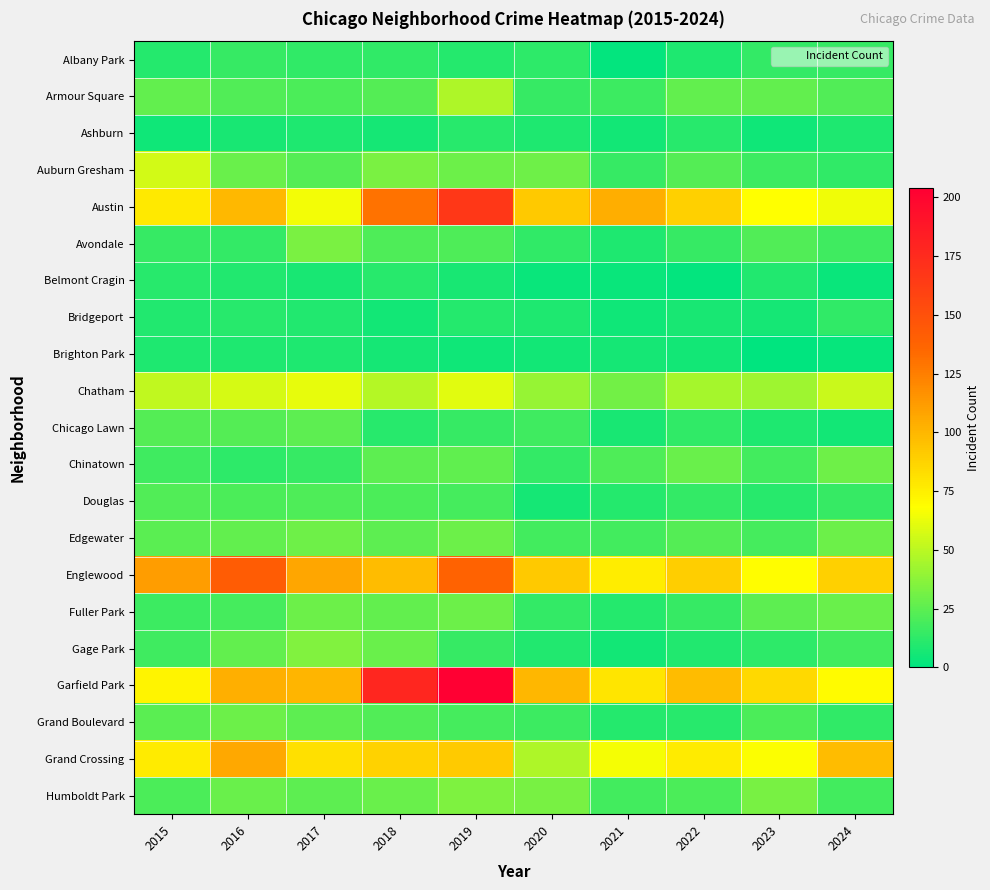

Reading left to right, transcribe all the data shown in this chart.

Albany Park: 2015=10	2016=15	2017=13	2018=13	2019=10	2020=12	2021=1	2022=8	2023=14	2024=15
Armour Square: 2015=27	2016=22	2017=20	2018=23	2019=47	2020=15	2021=16	2022=27	2023=27	2024=22
Ashburn: 2015=4	2016=7	2017=8	2018=6	2019=11	2020=8	2021=5	2022=11	2023=4	2024=8
Auburn Gresham: 2015=56	2016=28	2017=23	2018=33	2019=29	2020=30	2021=15	2022=23	2023=16	2024=13
Austin: 2015=78	2016=99	2017=65	2018=130	2019=167	2020=92	2021=104	2022=89	2023=68	2024=64
Avondale: 2015=15	2016=14	2017=33	2018=21	2019=21	2020=13	2021=8	2022=15	2023=22	2024=17
Belmont Cragin: 2015=11	2016=9	2017=7	2018=11	2019=7	2020=3	2021=3	2022=1	2023=9	2024=3
Bridgeport: 2015=9	2016=11	2017=9	2018=5	2019=10	2020=8	2021=4	2022=7	2023=6	2024=13
Brighton Park: 2015=8	2016=8	2017=8	2018=6	2019=4	2020=5	2021=6	2022=5	2023=0	2024=2
Chatham: 2015=51	2016=57	2017=62	2018=48	2019=60	2020=40	2021=31	2022=44	2023=43	2024=54
Chicago Lawn: 2015=23	2016=23	2017=25	2018=11	2019=15	2020=17	2021=7	2022=13	2023=8	2024=5
Chinatown: 2015=17	2016=12	2017=15	2018=25	2019=26	2020=14	2021=21	2022=28	2023=18	2024=30
Douglas: 2015=22	2016=20	2017=21	2018=20	2019=19	2020=6	2021=10	2022=14	2023=11	2024=15
Edgewater: 2015=24	2016=27	2017=30	2018=25	2019=29	2020=18	2021=18	2022=23	2023=19	2024=29
Englewood: 2015=111	2016=142	2017=107	2018=98	2019=138	2020=92	2021=76	2022=90	2023=69	2024=89
Fuller Park: 2015=16	2016=19	2017=29	2018=27	2019=29	2020=14	2021=10	2022=15	2023=25	2024=28
Gage Park: 2015=17	2016=27	2017=35	2018=28	2019=15	2020=9	2021=5	2022=9	2023=12	2024=18
Garfield Park: 2015=73	2016=103	2017=101	2018=178	2019=204	2020=100	2021=79	2022=98	2023=85	2024=70
Grand Boulevard: 2015=24	2016=29	2017=25	2018=22	2019=19	2020=16	2021=10	2022=11	2023=20	2024=13
Grand Crossing: 2015=77	2016=106	2017=82	2018=88	2019=91	2020=47	2021=66	2022=77	2023=67	2024=98
Humboldt Park: 2015=20	2016=28	2017=25	2018=28	2019=34	2020=32	2021=18	2022=20	2023=32	2024=18